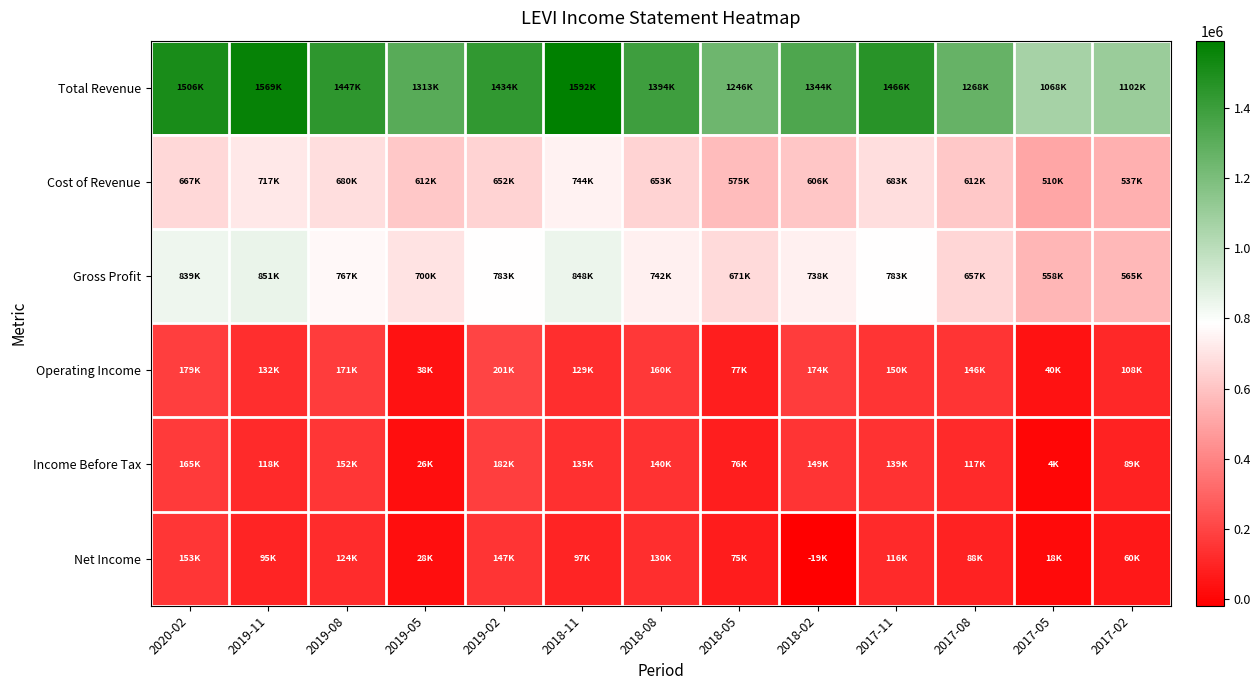

Reading left to right, transcribe all the data shown in this chart.

Total Revenue: 2020-02=1506100	2019-11=1568600	2019-08=1447100	2019-05=1312900	2019-02=1434500	2018-11=1591900	2018-08=1394200	2018-05=1245700	2018-02=1343700	2017-11=1465800	2017-08=1268400	2017-05=1067900	2017-02=1102000
Cost of Revenue: 2020-02=666800	2019-11=717200	2019-08=680300	2019-05=612500	2019-02=651700	2018-11=744400	2018-08=652600	2018-05=574900	2018-02=605600	2017-11=682600	2017-08=611800	2017-05=509500	2017-02=537400
Gross Profit: 2020-02=839300	2019-11=851400	2019-08=766800	2019-05=700400	2019-02=782900	2018-11=847500	2018-08=741600	2018-05=670800	2018-02=738100	2017-11=783200	2017-08=656600	2017-05=558400	2017-02=564600
Operating Income: 2020-02=178800	2019-11=131600	2019-08=171200	2019-05=38000	2019-02=201000	2018-11=128800	2018-08=159500	2018-05=77200	2018-02=174100	2017-11=149900	2017-08=146300	2017-05=39900	2017-02=108300
Income Before Tax: 2020-02=164800	2019-11=118200	2019-08=151600	2019-05=26100	2019-02=181700	2018-11=135400	2018-08=139900	2018-05=75700	2018-02=149000	2017-11=139000	2017-08=117100	2017-05=3900	2017-02=88800
Net Income: 2020-02=152700	2019-11=95300	2019-08=124500	2019-05=28200	2019-02=146600	2018-11=97100	2018-08=130100	2018-05=74900	2018-02=-19000	2017-11=115800	2017-08=88000	2017-05=17500	2017-02=60100